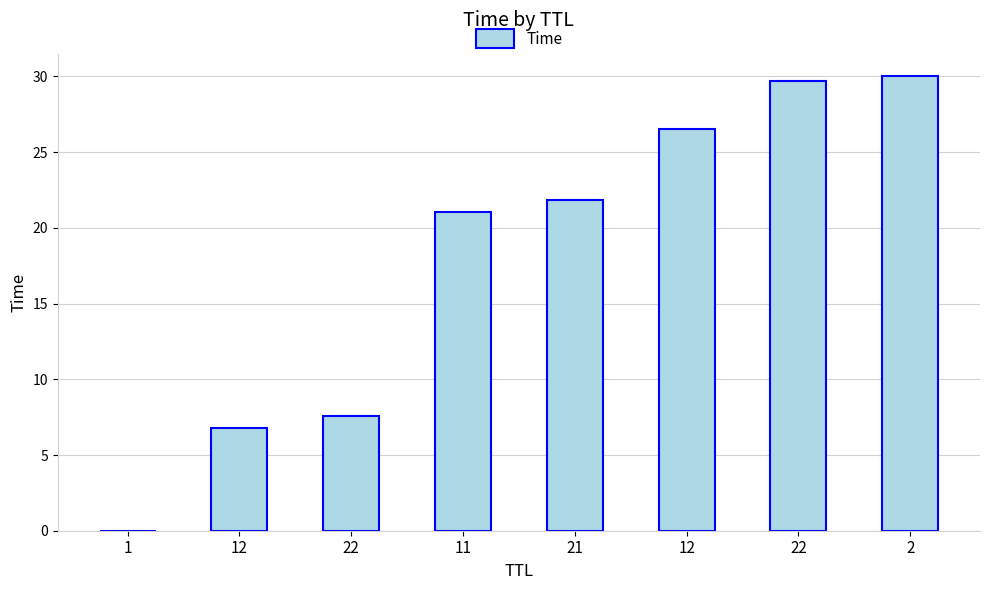

Are the bars horizontal?

No